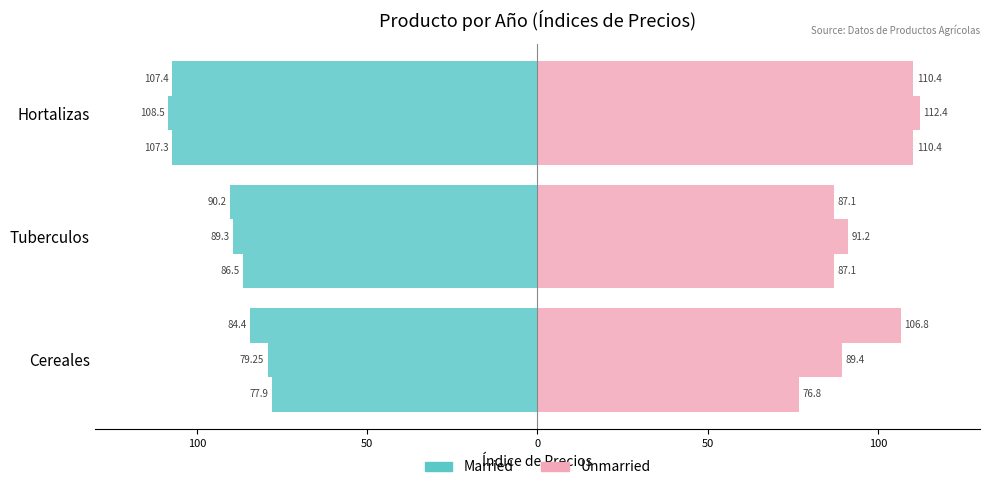

The value of Unmarried at Tuberculos is 87.1. True or false?

True